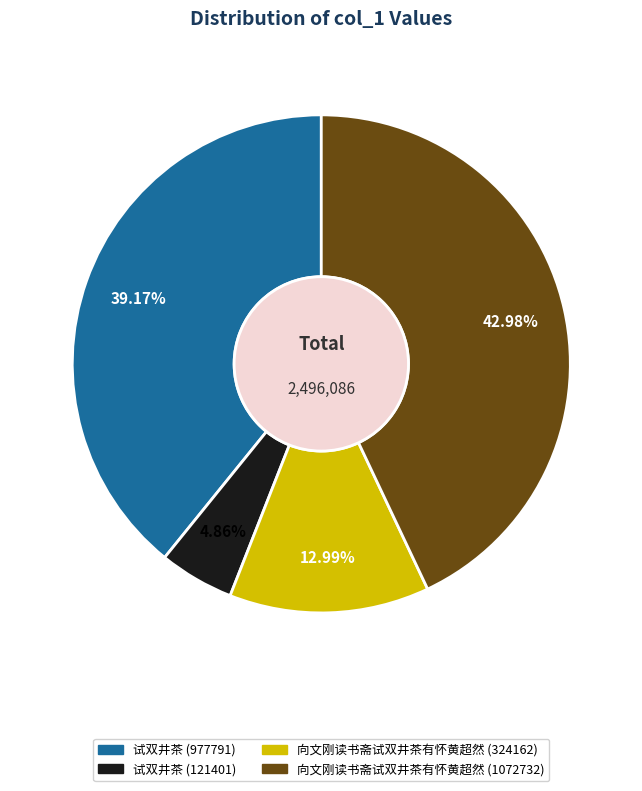

How many segments does this pie chart have?

4